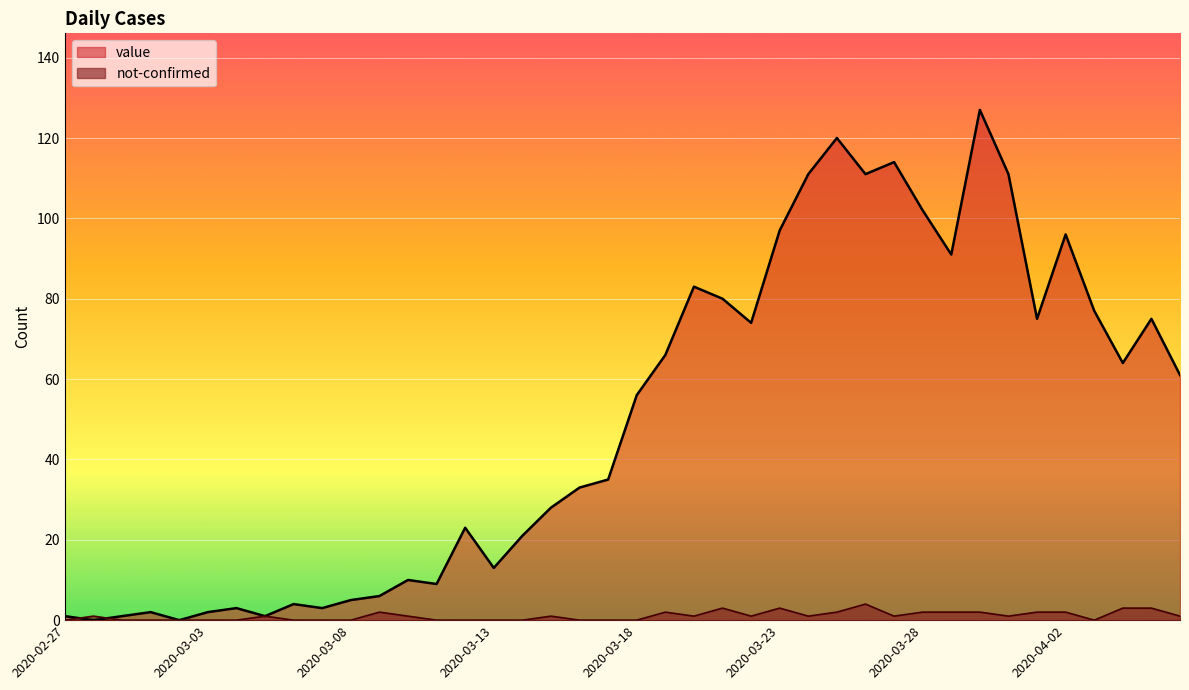

How many data points in value are above 56?

19